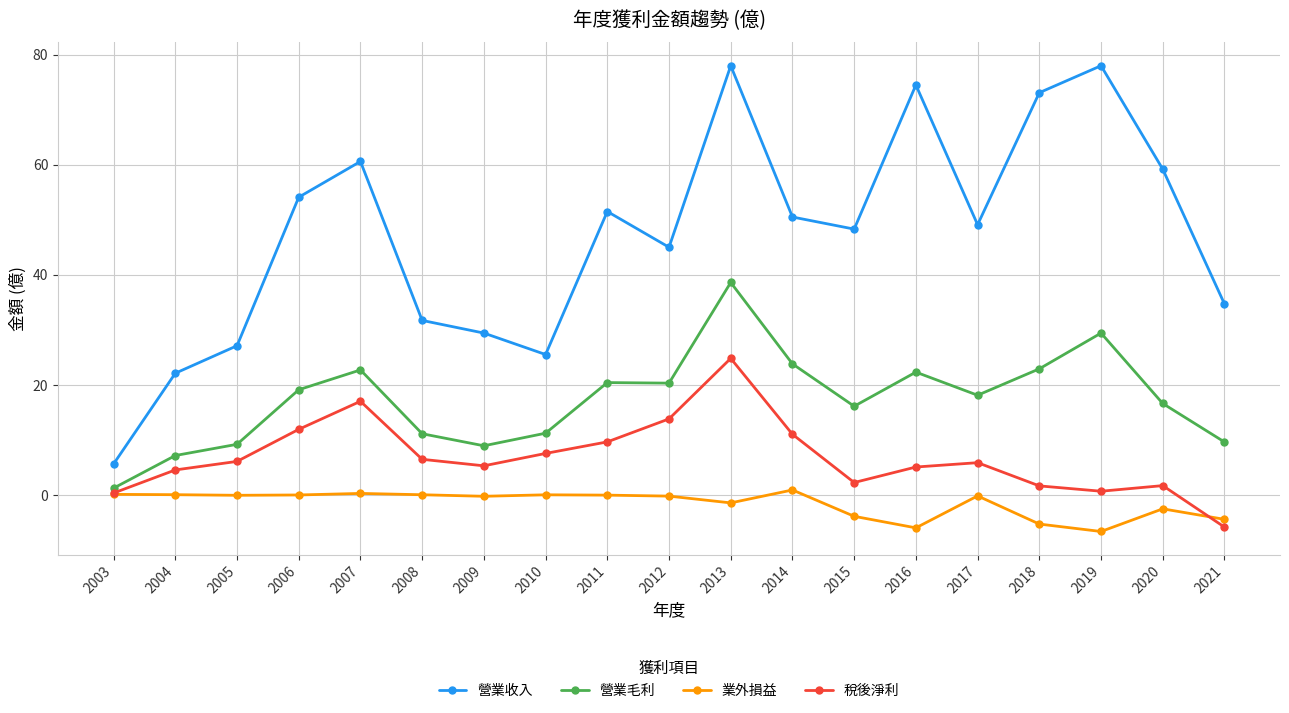

Which series has the largest range (max minus min)?

營業收入